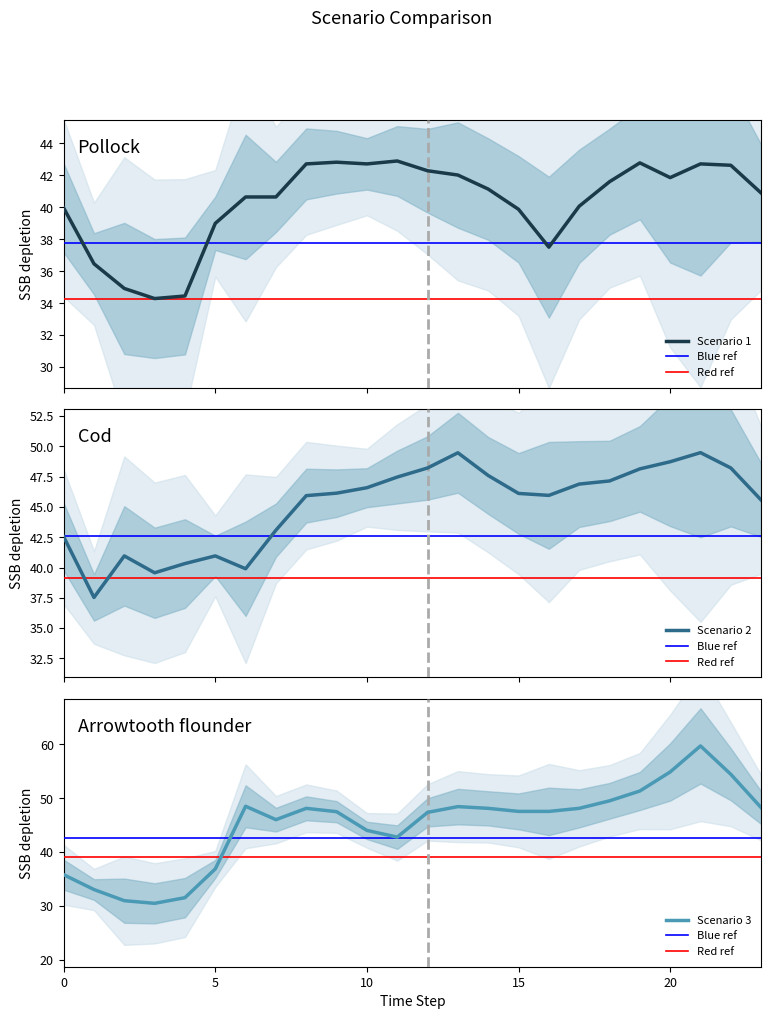

In Scenario 2, how many points are lower than both neighbors (excluding endpoints)?

4